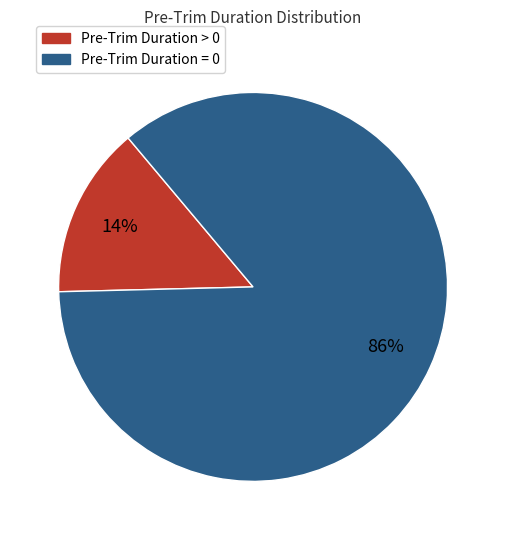

To the nearest percent, what is the combined percentage of Pre-Trim Duration = 0 and Pre-Trim Duration > 0?

100%